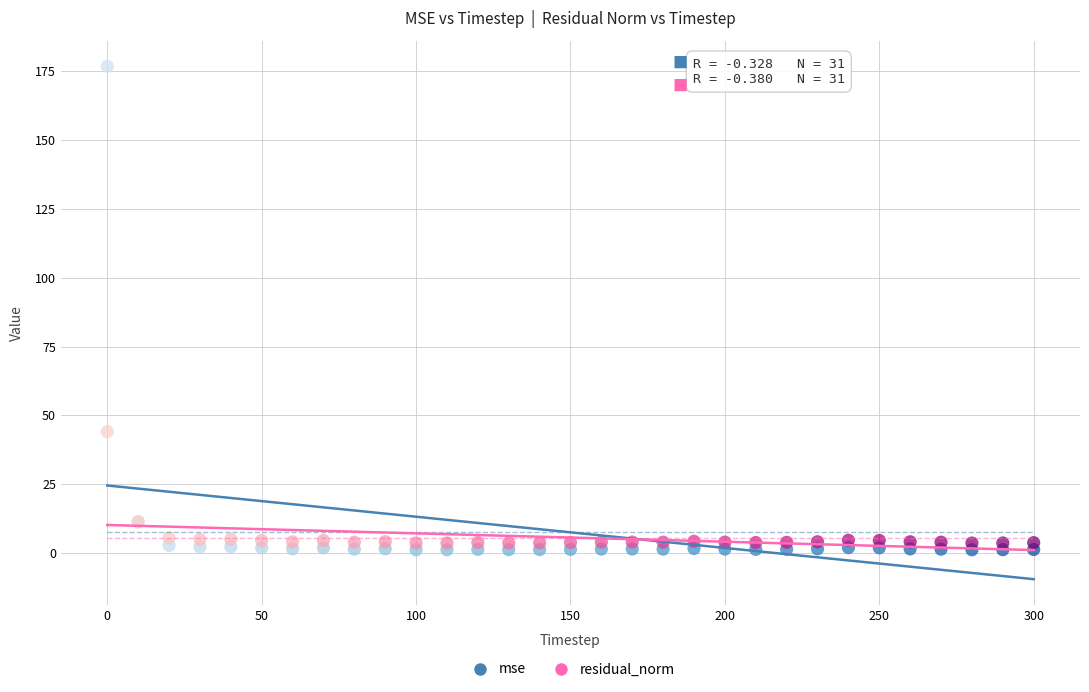

Which series contains the lowest Y value?

mse